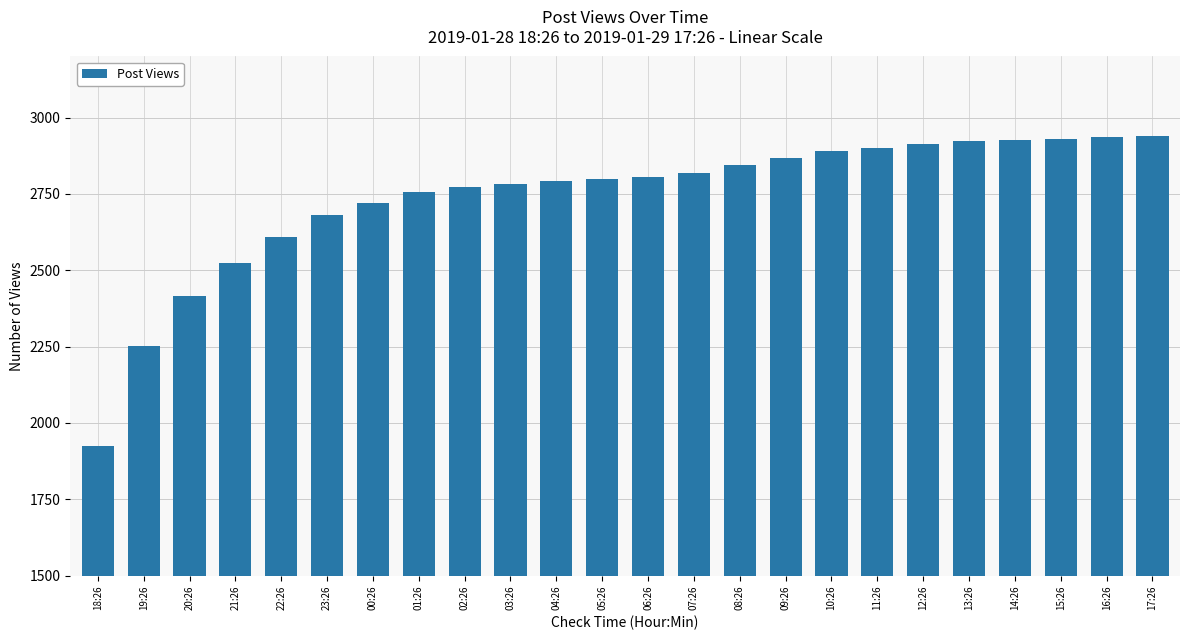

What is the difference between the maximum and minimum values?

1015